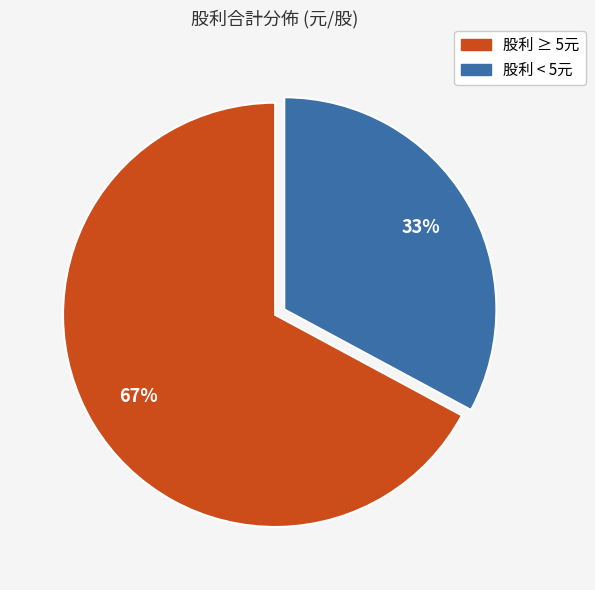

Does any single category account for the majority?

Yes